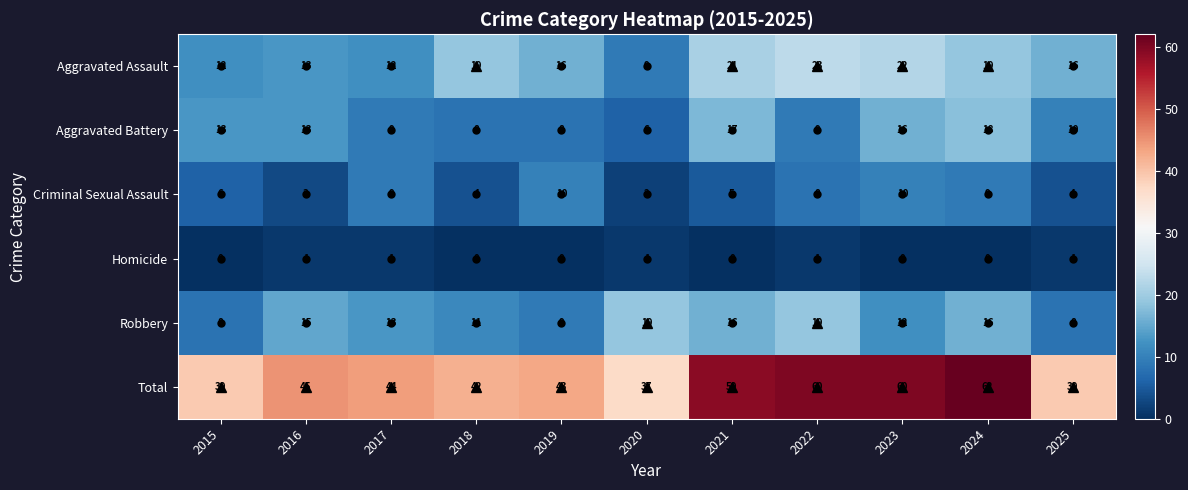

Rank the series at 2019 from lowest to highest value.

Homicide, Aggravated Battery, Robbery, Criminal Sexual Assault, Aggravated Assault, Total